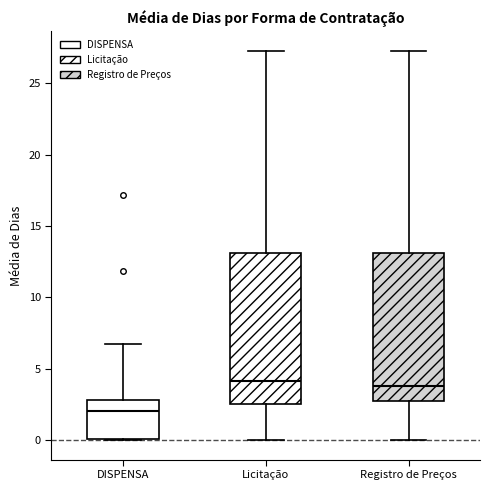

Reading left to right, transcribe this box plot: for each box, give where its median line is, the range the box spans, and where its two whiskers end, as read against the y-axis. The values are not printed on the chart, so give them approximately, as read against the axis.

DISPENSA: median 2.0, box 0.0 to 3.0, whiskers 0.0 to 6.5
Licitação: median 4.0, box 2.5 to 13.0, whiskers 0.0 to 27.5
Registro de Preços: median 4.0, box 2.5 to 13.0, whiskers 0.0 to 27.5